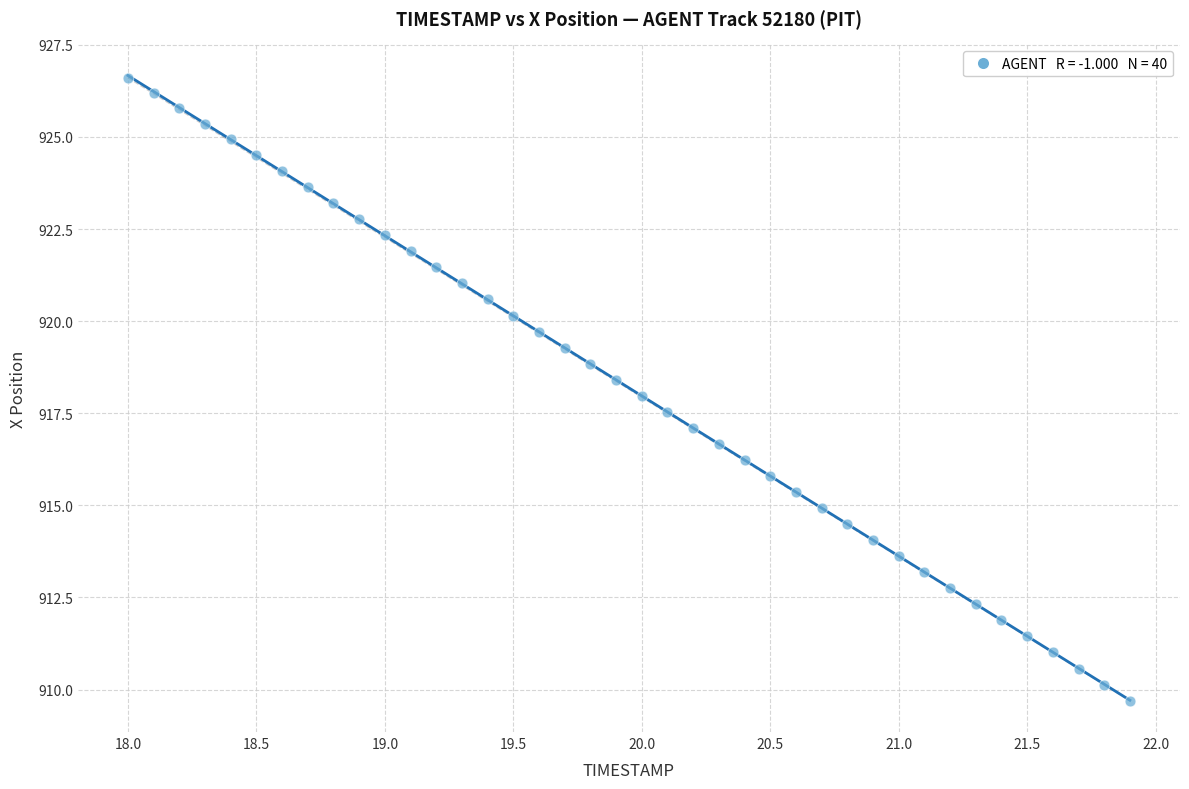

What is the range of Y values (max minus min)?

16.9